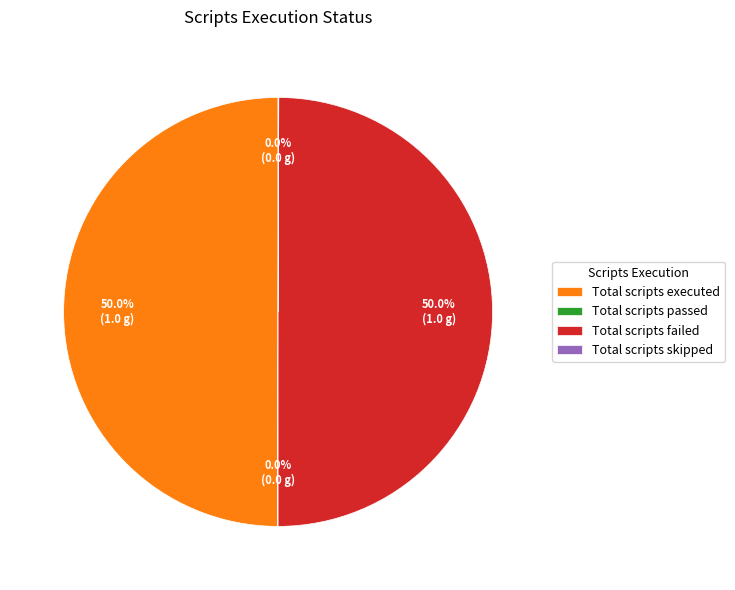

Between Total scripts executed and Total scripts skipped, which is larger?

Total scripts executed